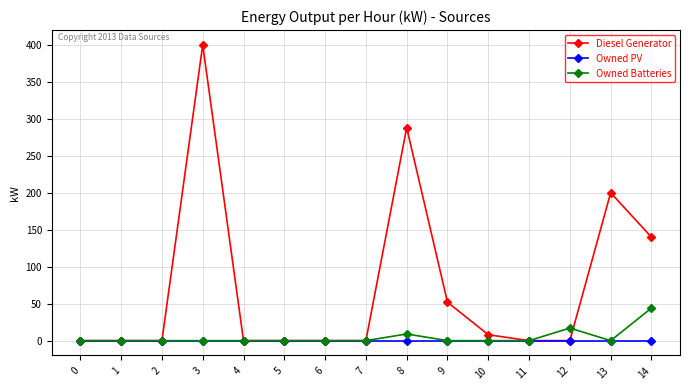

What is the difference between the maximum and minimum values in the Diesel Generator series?

400